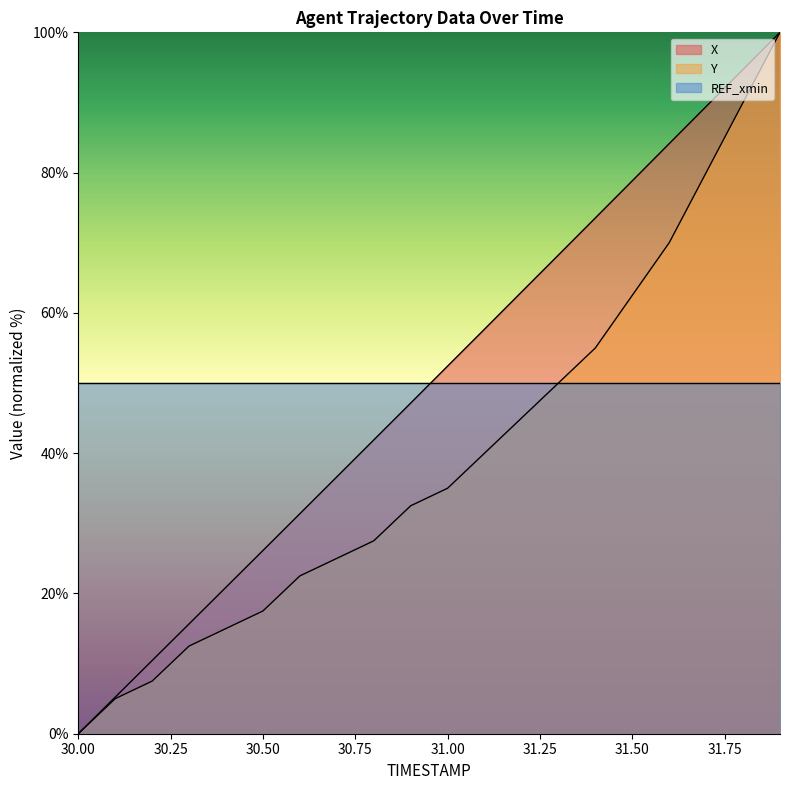

Rank the categories by X value from lowest to highest.

30.0, 30.1, 30.2, 30.3, 30.4, 30.5, 30.6, 30.7, 30.8, 30.9, 31.0, 31.1, 31.2, 31.3, 31.4, 31.5, 31.6, 31.7, 31.8, 31.9